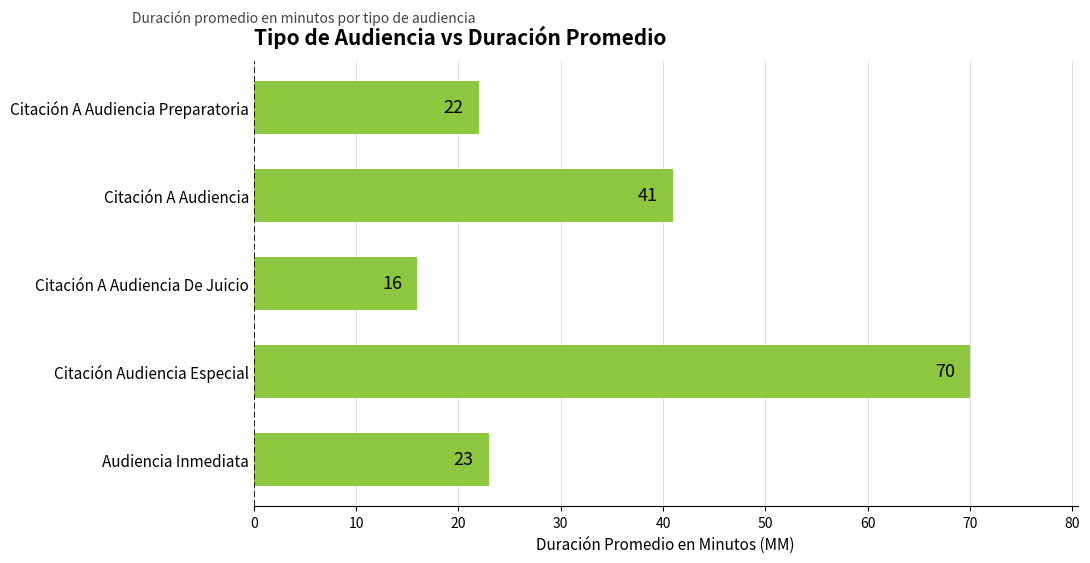

Rank the categories by value from highest to lowest.

Citación Audiencia Especial, Citación A Audiencia, Audiencia Inmediata, Citación A Audiencia Preparatoria, Citación A Audiencia De Juicio